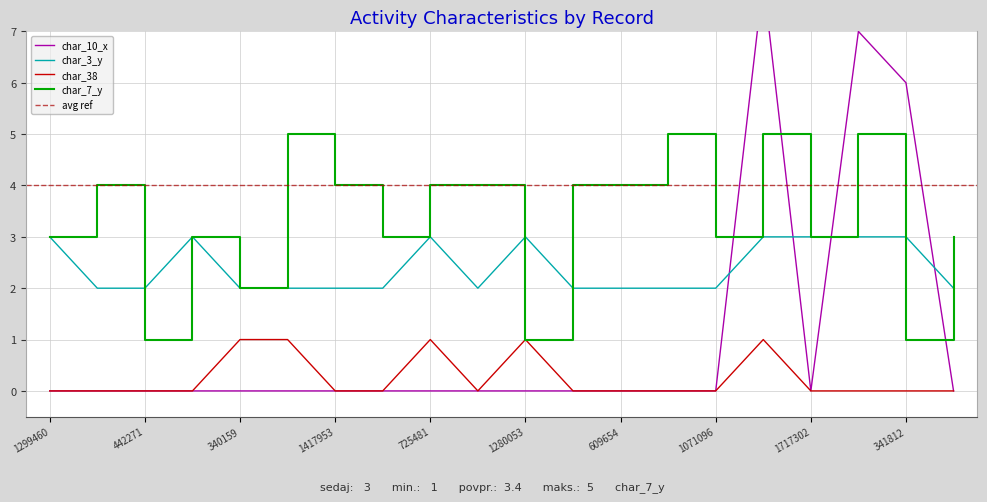

What position from the left is 609654?

13